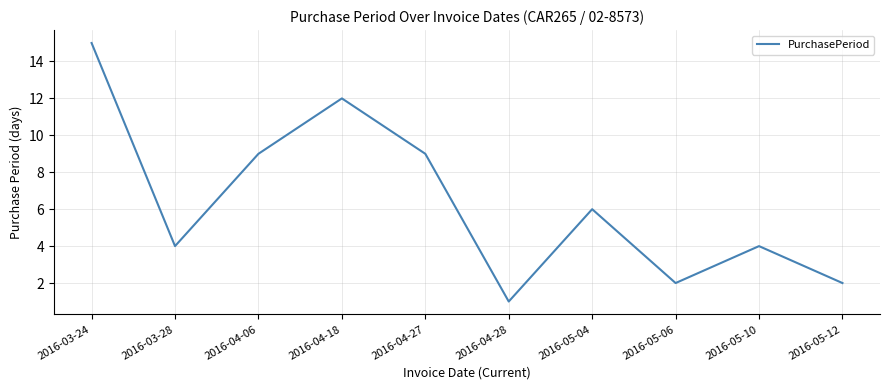

How many lines are shown in the chart?

1